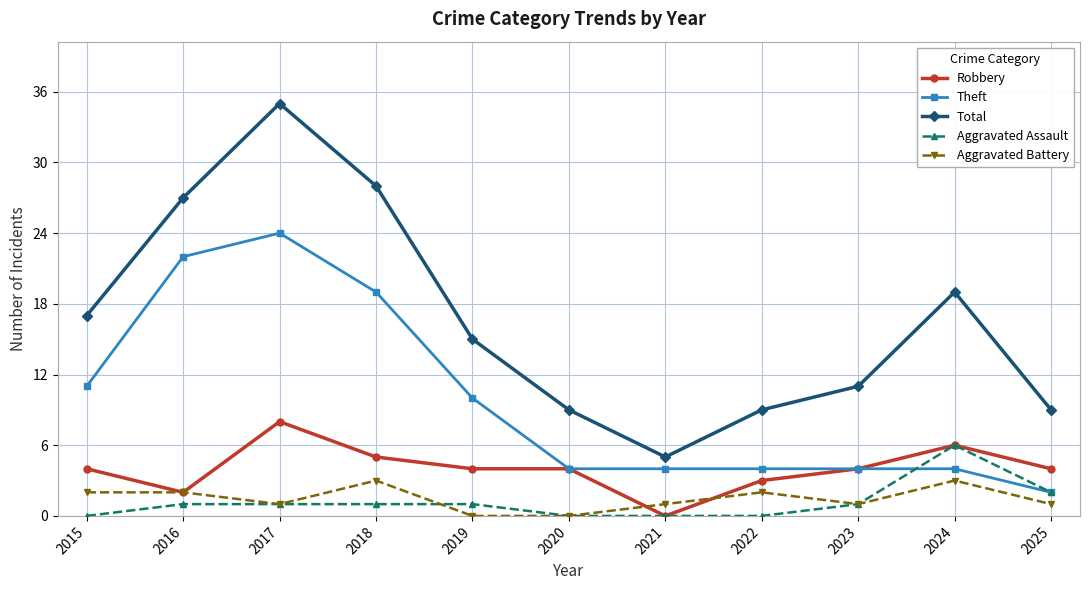

What is the maximum value shown in the chart?

35